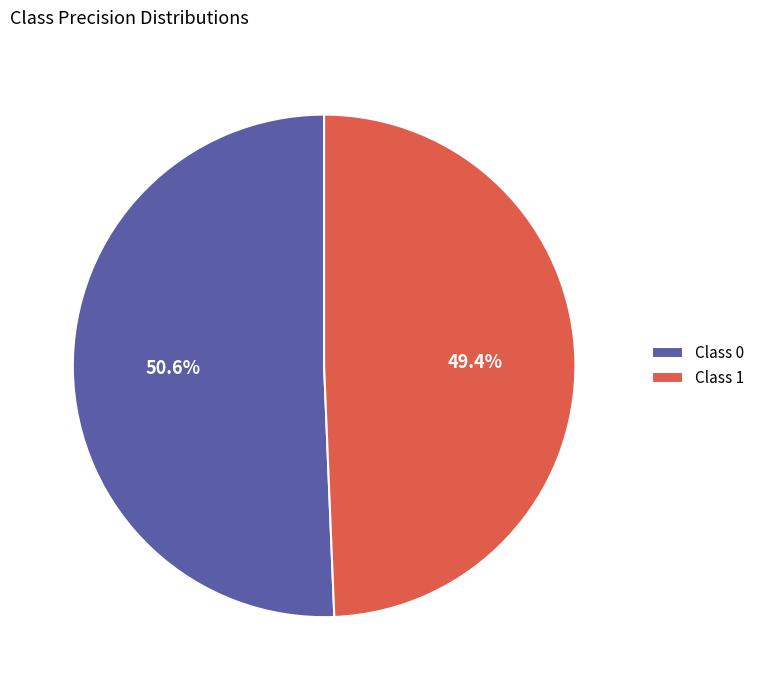

Rank the categories by value from lowest to highest.

Class 1, Class 0